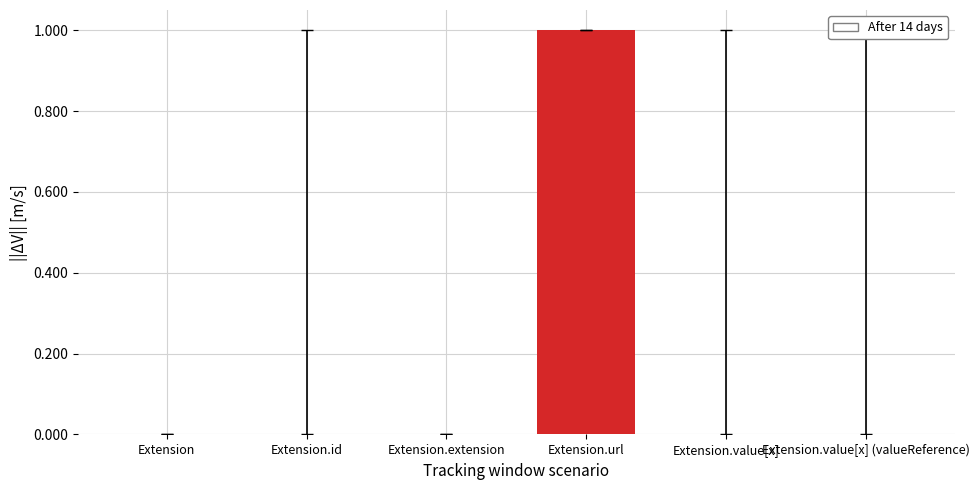

Which has a higher value, Extension.url or Extension.extension?

Extension.url